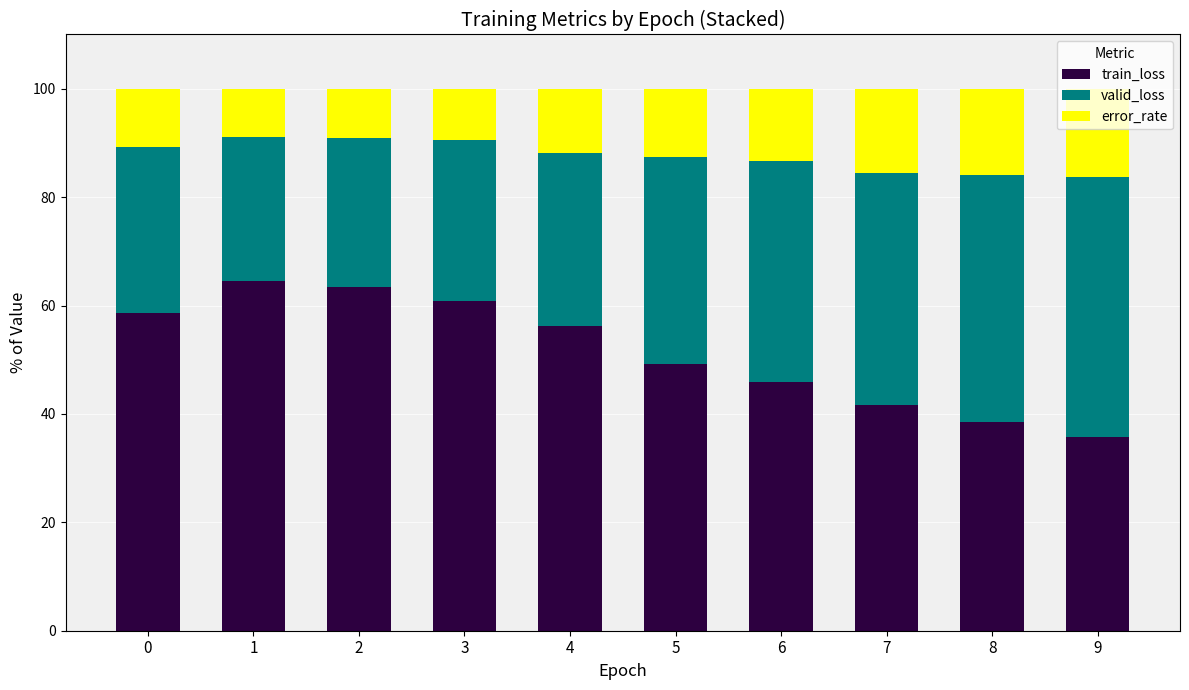

The value of train_loss at 8 is 58.2. True or false?

False